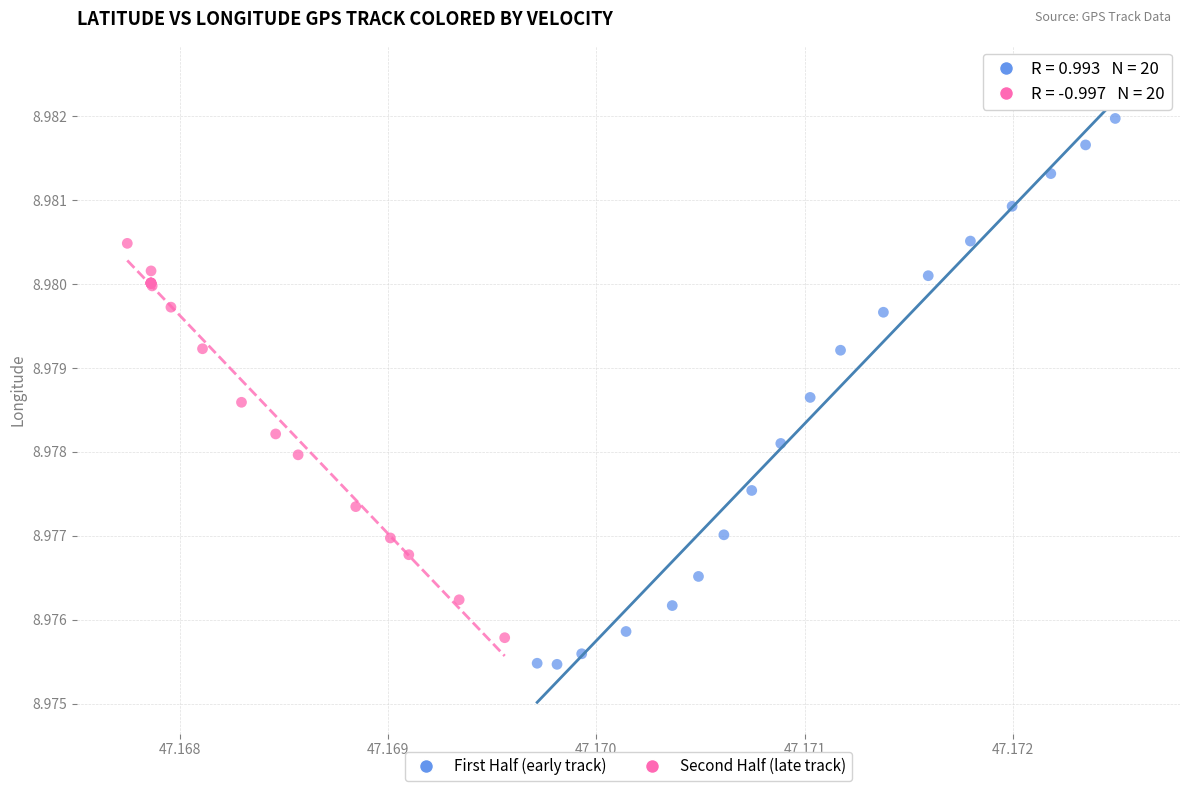

Which series contains the highest Y value?

First Half (early track)